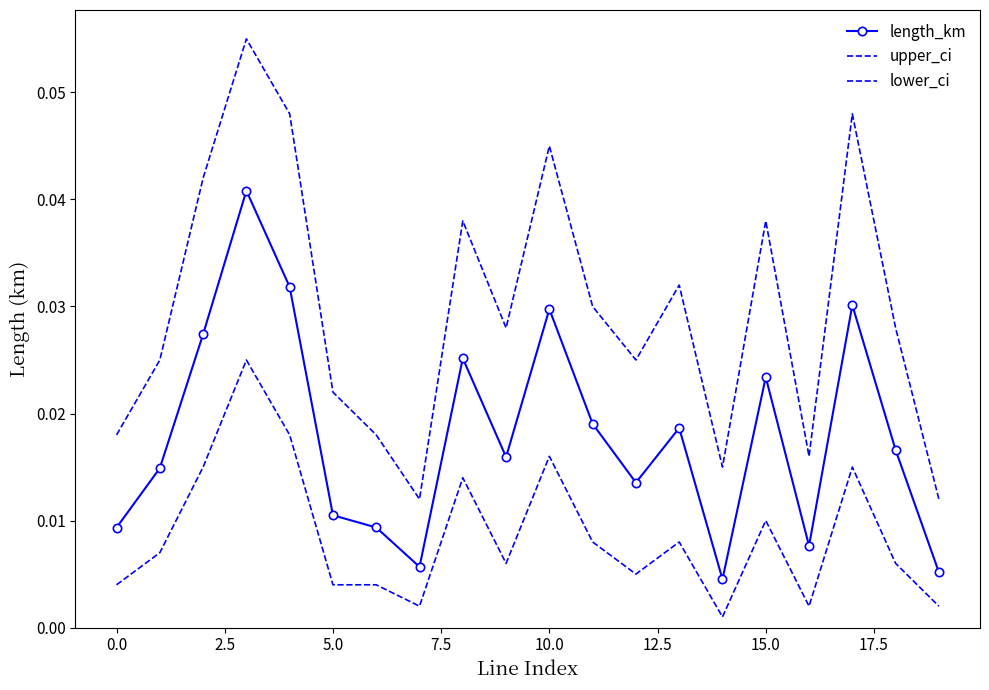

In lower_ci, how many points are lower than both neighbors (excluding endpoints)?

5